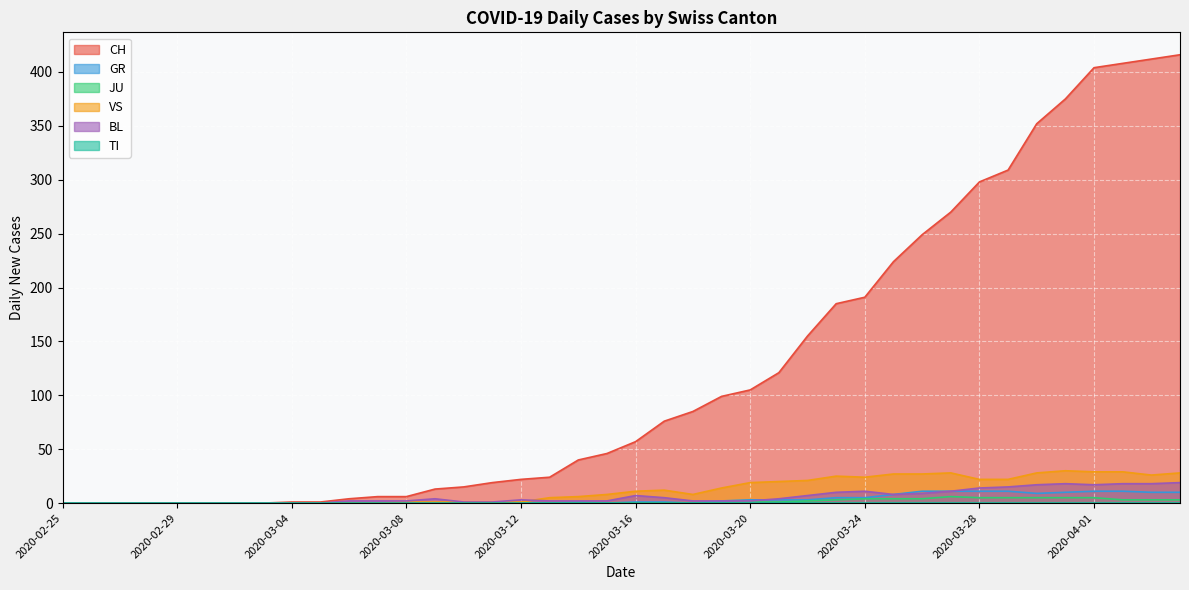

Where is VS nearest to the value 15?

2020-03-19